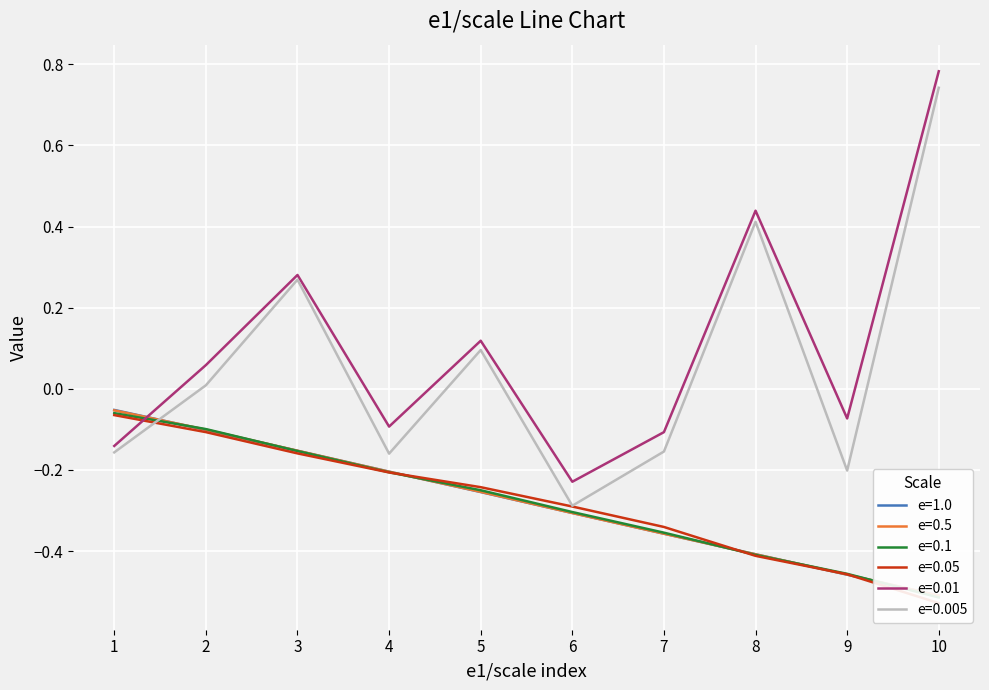

Reading left to right, extract all data points from this chart.

e=1.0: -0.1	-0.1	-0.2	-0.2	-0.3	-0.3	-0.4	-0.4	-0.5	-0.5
e=0.5: -0.1	-0.1	-0.2	-0.2	-0.3	-0.3	-0.4	-0.4	-0.5	-0.5
e=0.1: -0.1	-0.1	-0.2	-0.2	-0.3	-0.3	-0.4	-0.4	-0.5	-0.5
e=0.05: -0.1	-0.1	-0.2	-0.2	-0.2	-0.3	-0.3	-0.4	-0.5	-0.5
e=0.01: -0.1	0.1	0.3	-0.1	0.1	-0.2	-0.1	0.4	-0.1	0.8
e=0.005: -0.2	0.0	0.3	-0.2	0.1	-0.3	-0.2	0.4	-0.2	0.7